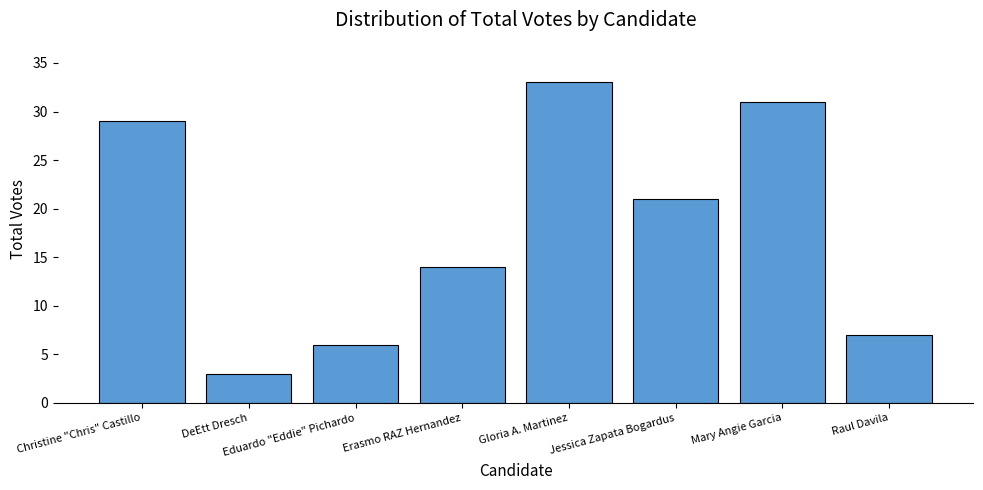

What is the change in value from Eduardo "Eddie" Pichardo to Mary Angie Garcia?

+25